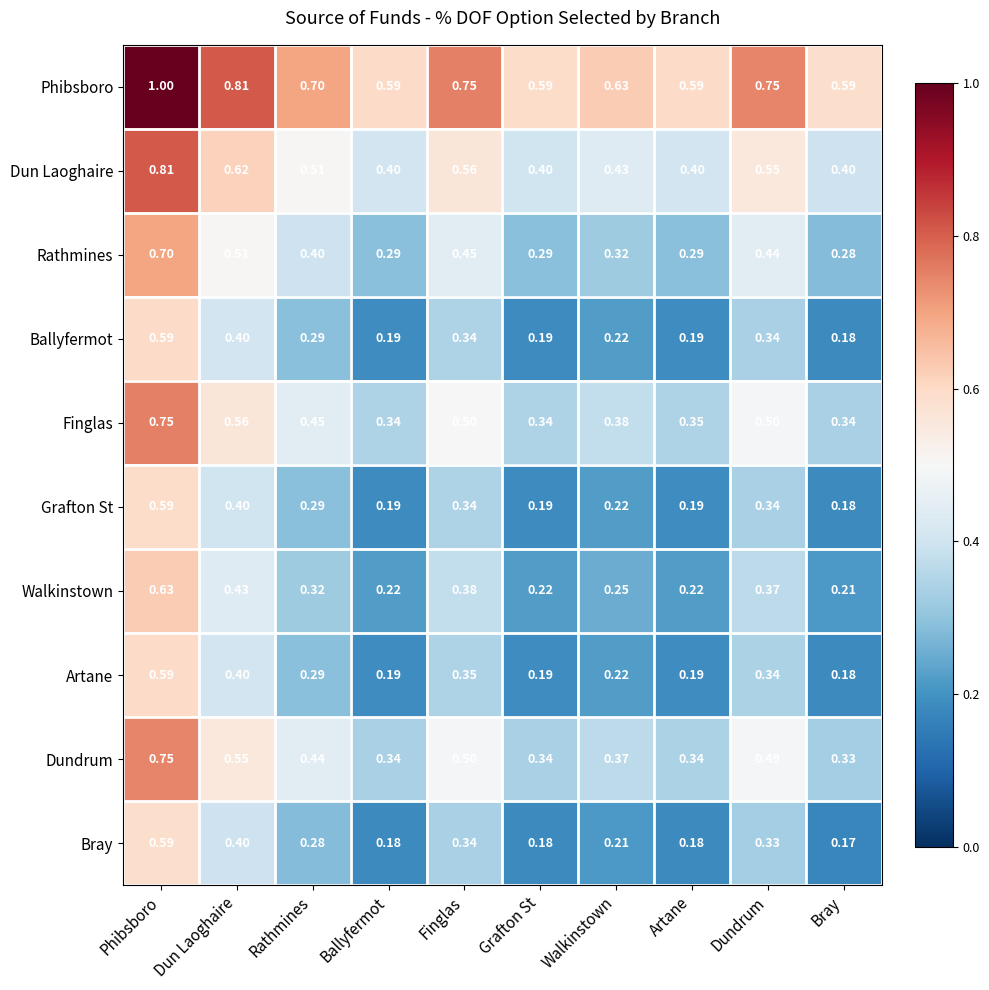

At which category does the chart reach its peak across all series?

Phibsboro